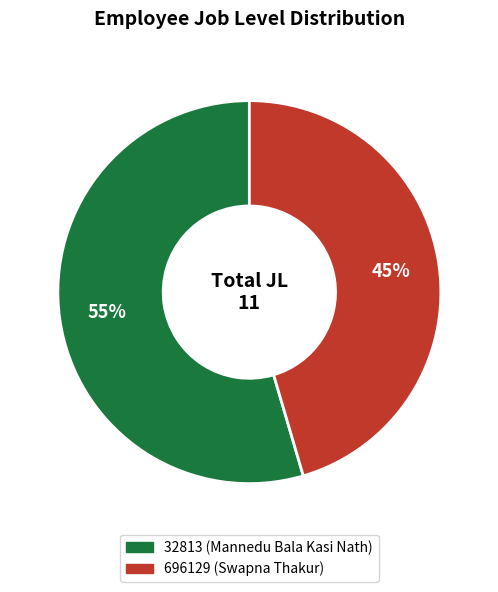

True or false: 696129 (Swapna Thakur) accounts for 56% of the total.

False